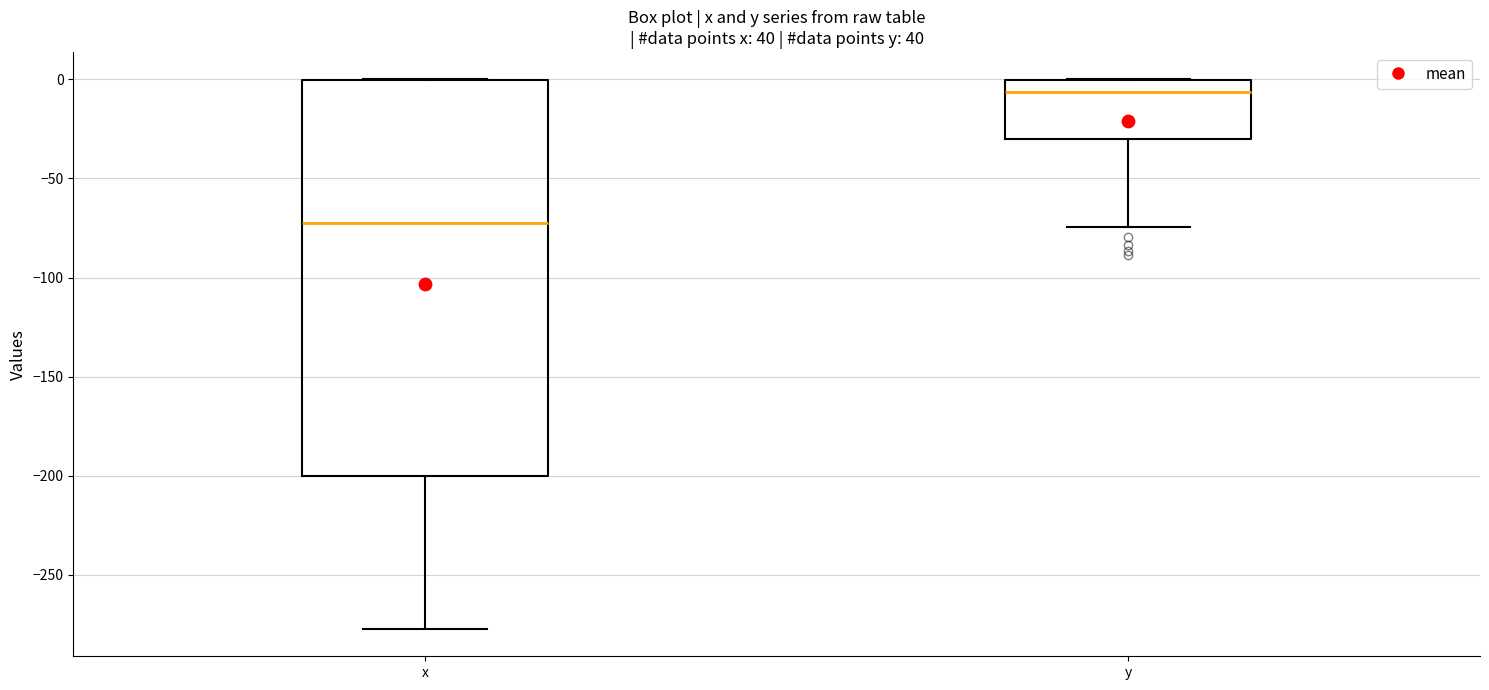

Reading left to right, read every box against the y-axis: the position of its median line, the range the box covers, and the ends of its whiskers. The values are not printed on the chart, so give them approximately, as read against the axis.

x: median -75, box -200 to 0, whiskers -275 to 0
y: median -5, box -30 to 0, whiskers -75 to 0